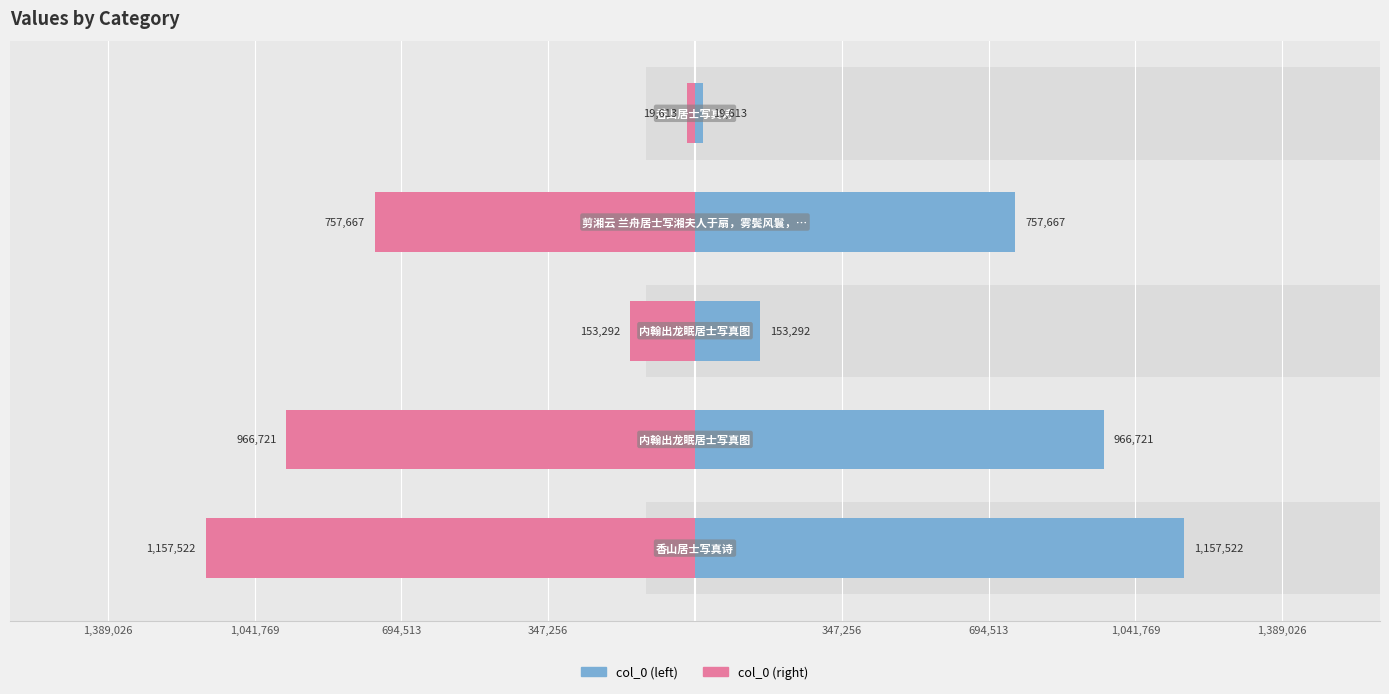

True or false: col_0 has a value of 246424 at 1,041,769.

False